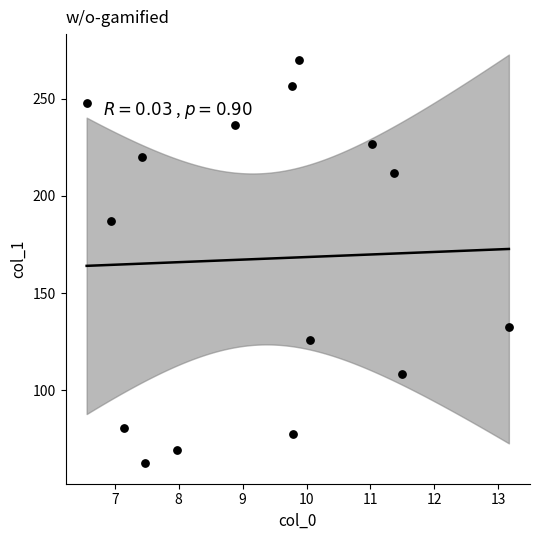

What Y value in the scatter plot is closest to 166?

187.1